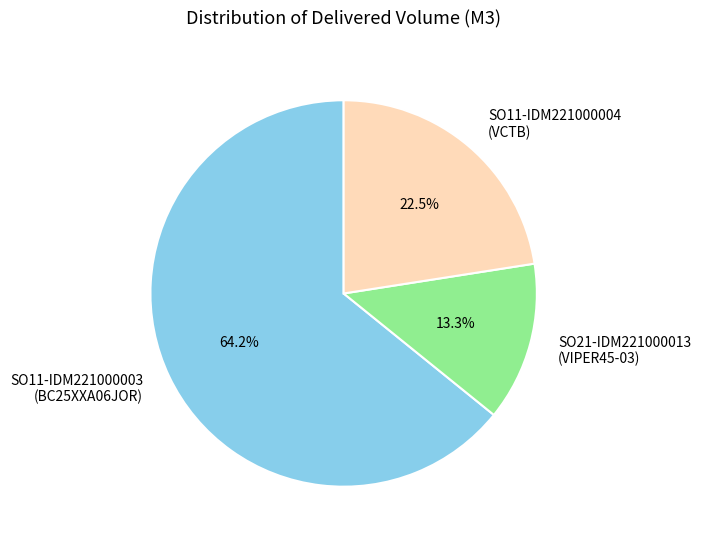

Approximately how many times larger is the value at SO11-IDM221000004 (VCTB) compared to SO21-IDM221000013 (VIPER45-03)?

1.7